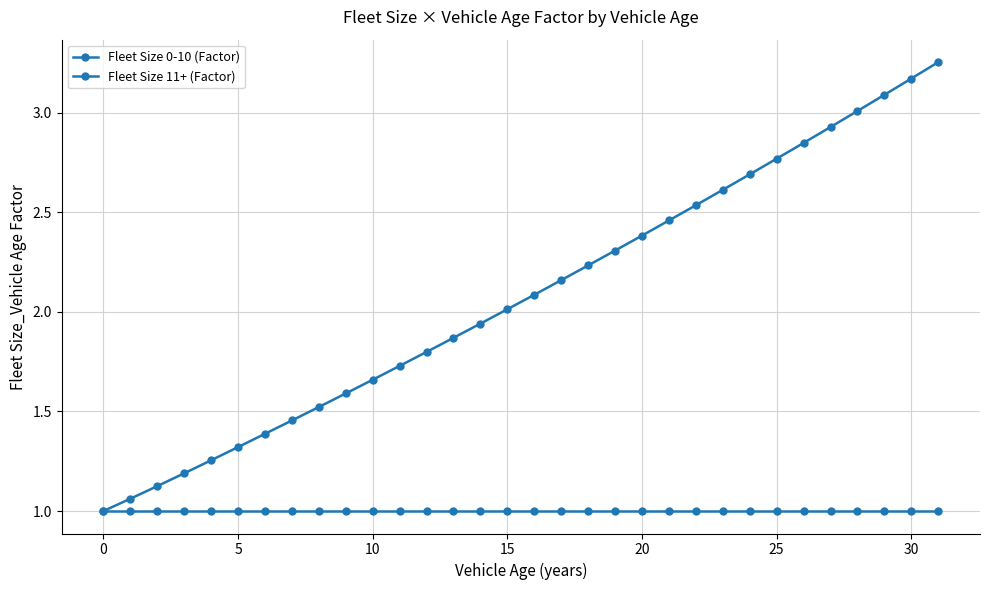

Which series has the largest total across all categories?

Fleet Size 11+ (Factor)